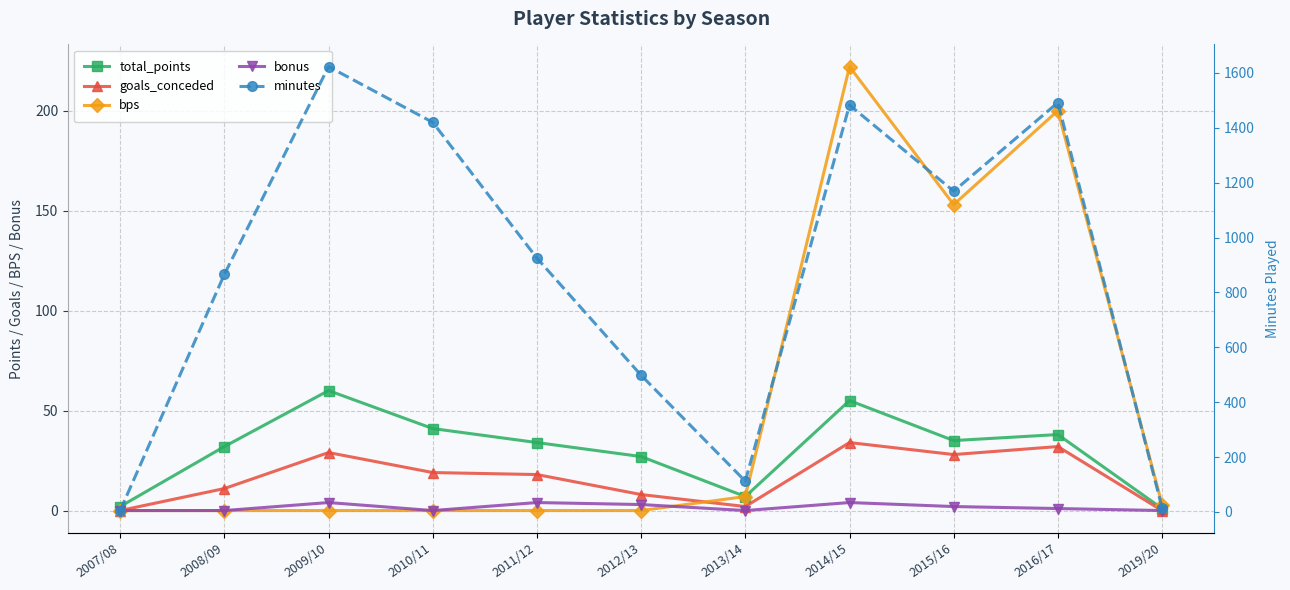

Which series has the largest range (max minus min)?

minutes